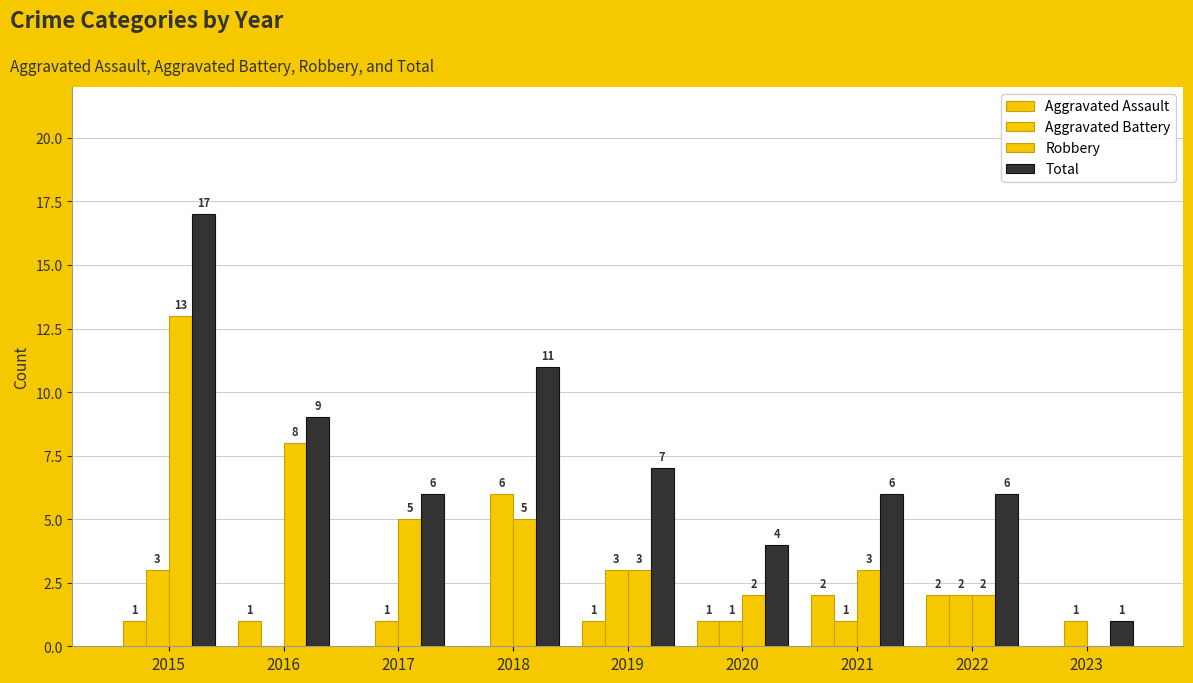

How many series are shown in this chart?

4